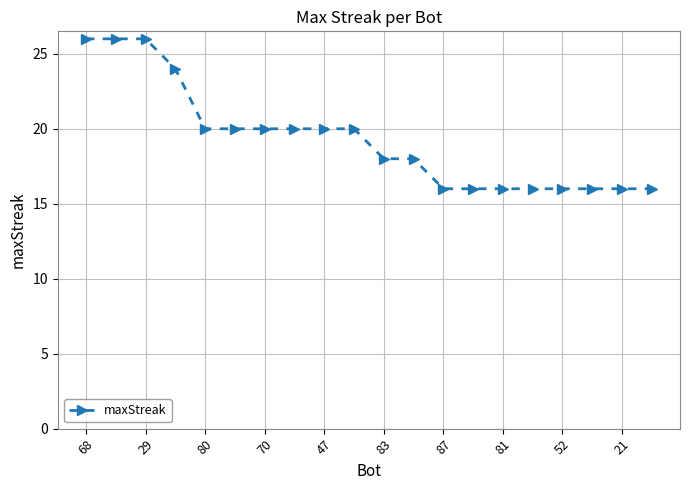

What is the minimum value shown in the chart?

16